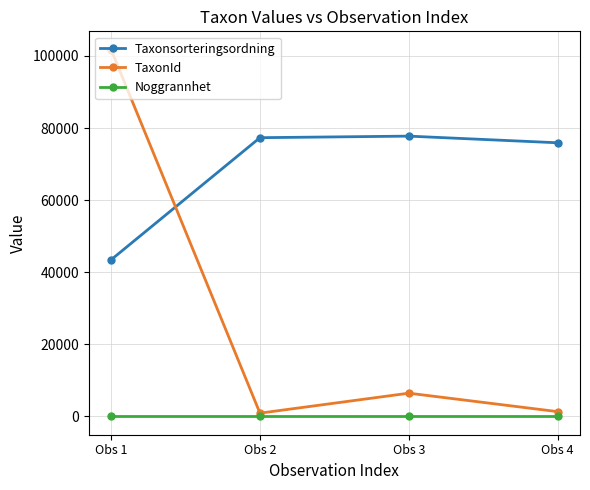

What is the difference between the TaxonId values at Obs 3 and Obs 1?

95276